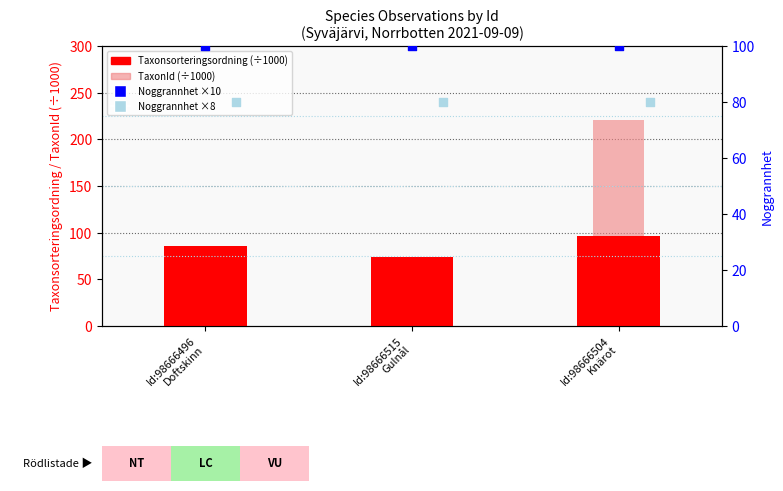

Is the value of TaxonId (÷1000) at Id:98666496
Doftskinn greater than the value of Noggrannhet ×10 at Id:98666496
Doftskinn?

No